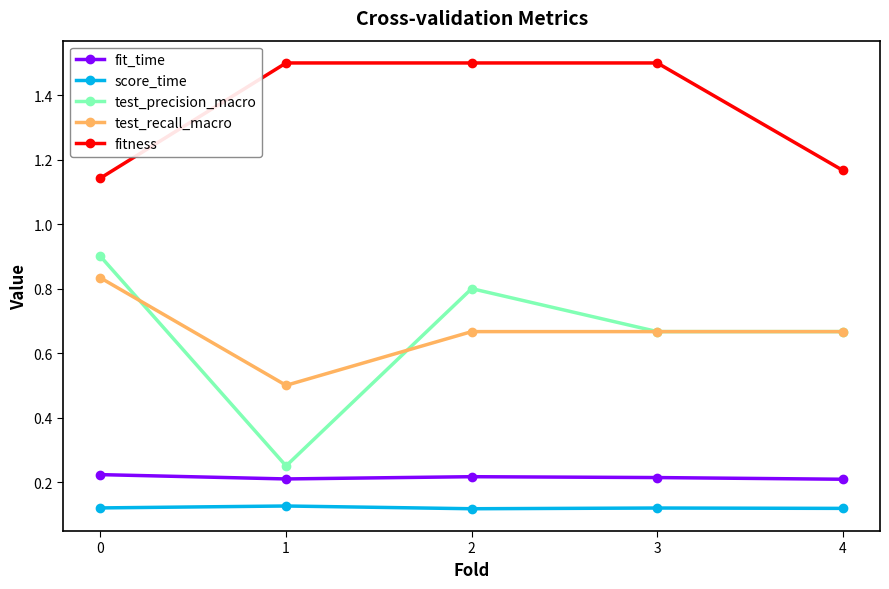

Rank the series at 2 from highest to lowest value.

fitness, test_precision_macro, test_recall_macro, fit_time, score_time